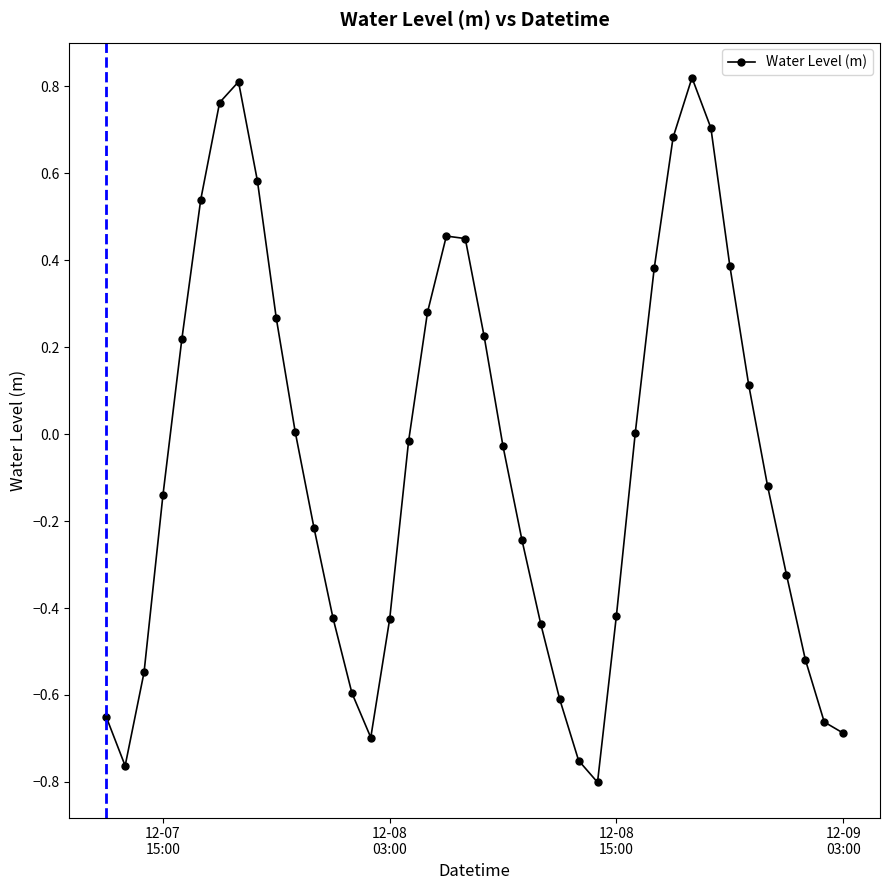

What is the difference between the maximum and minimum values?

1.6